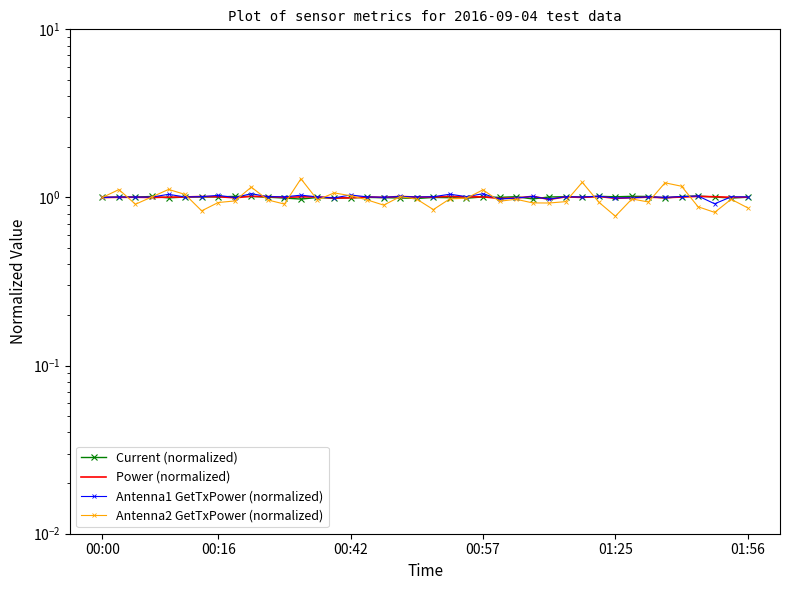

Which series has the largest total across all categories?

Antenna1 GetTxPower (normalized)